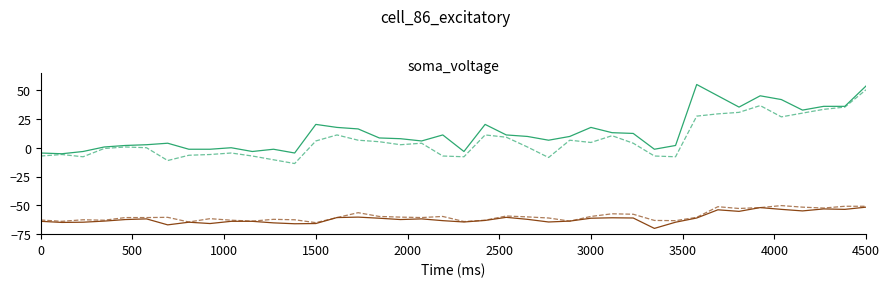

What is the maximum value shown in the chart?

55.0